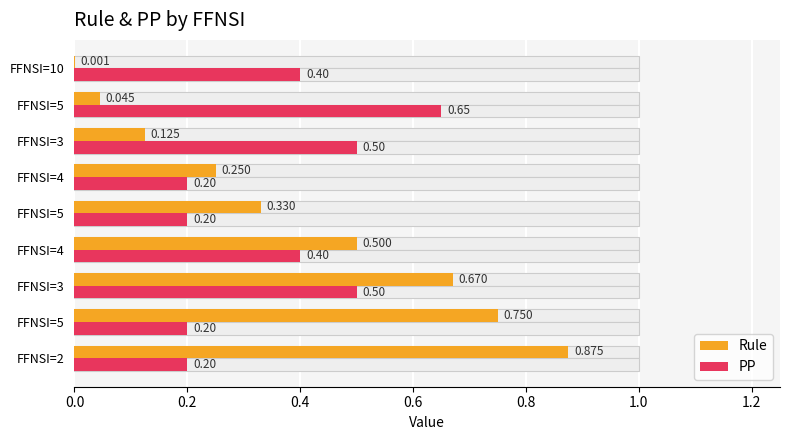

What is the total value across all series at FFNSI=5?

0.9